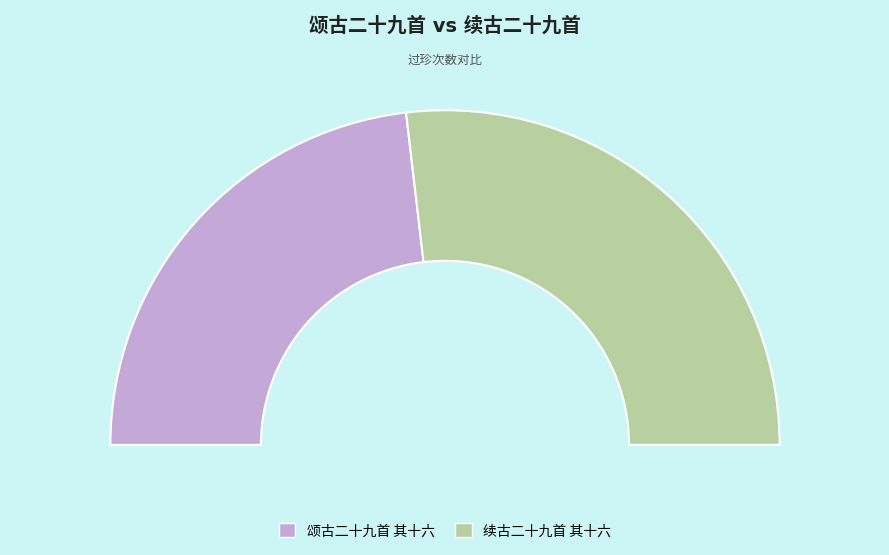

True or false: 续古二十九首 其十六 accounts for 54% of the total.

True